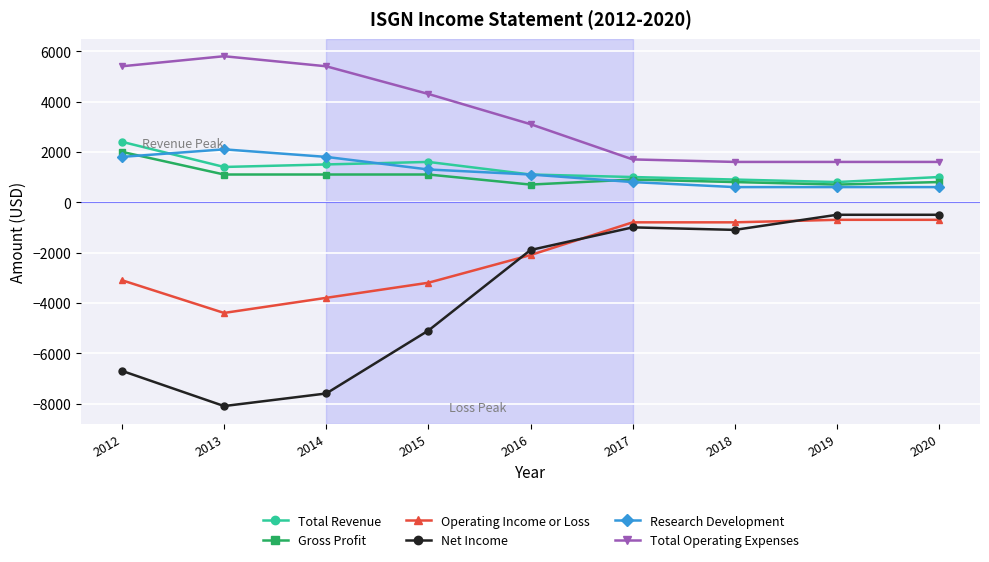

Reading left to right, transcribe all the data shown in this chart.

Total Revenue: 2400	1400	1500	1600	1100	1000	900	800	1000
Gross Profit: 2000	1100	1100	1100	700	900	800	700	800
Operating Income or Loss: -3100	-4400	-3800	-3200	-2100	-800	-800	-700	-700
Net Income: -6700	-8100	-7600	-5100	-1900	-1000	-1100	-500	-500
Research Development: 1800	2100	1800	1300	1100	800	600	600	600
Total Operating Expenses: 5400	5800	5400	4300	3100	1700	1600	1600	1600